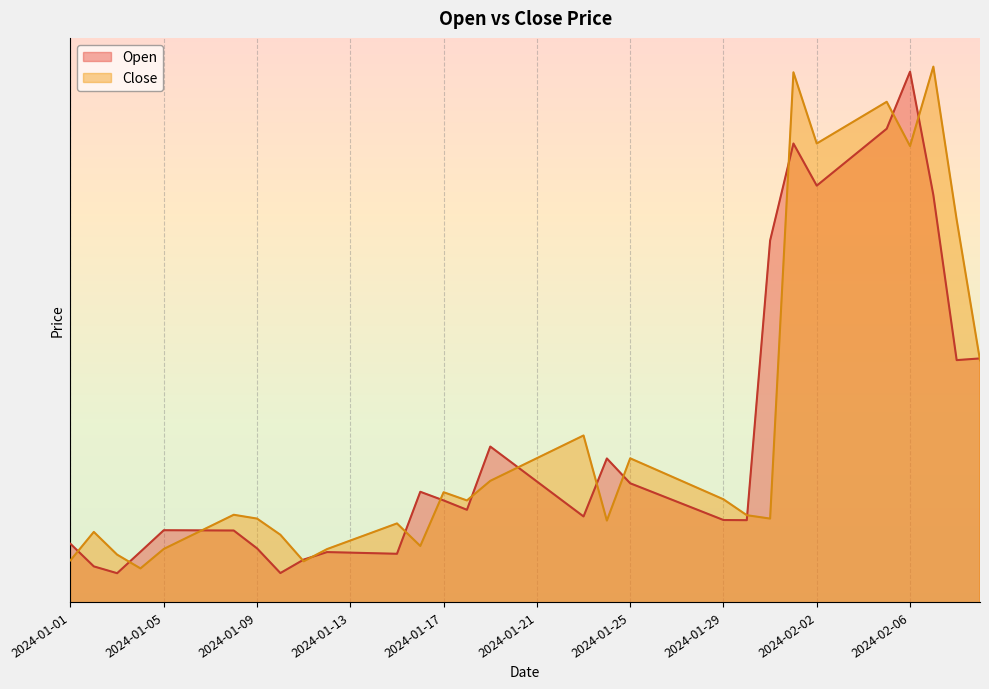

Which series changed the most between 2024-01-10 and 2024-01-12?

Open